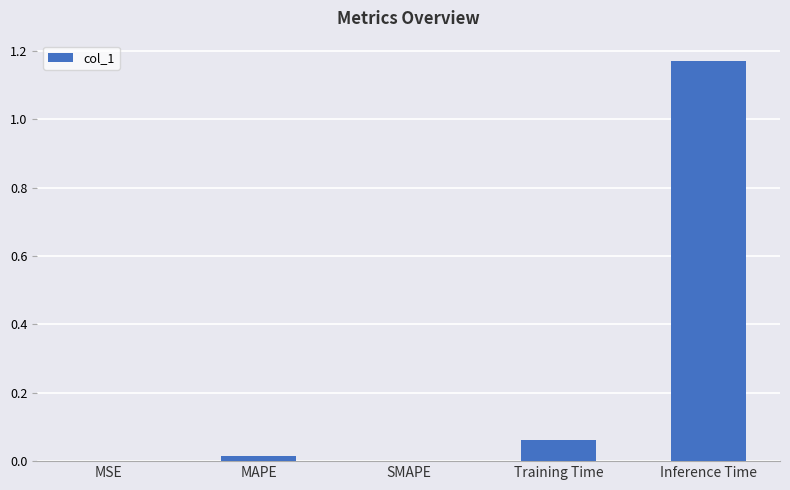

At which category does the chart reach its peak across all series?

Inference Time